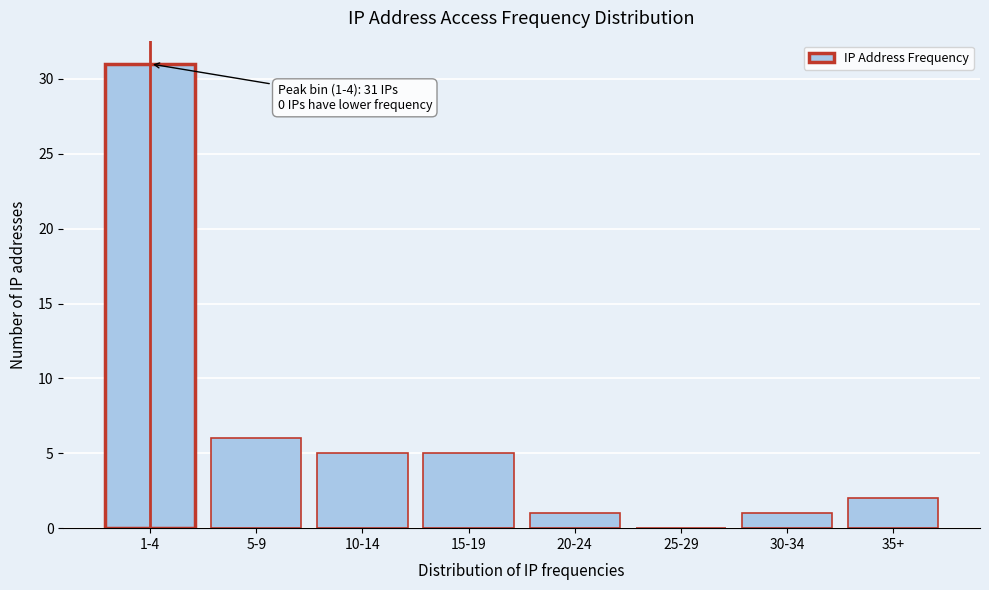

Reading right to left, list all the values displayed in this chart.

35+=2	30-34=1	25-29=0	20-24=1	15-19=5	10-14=5	5-9=6	1-4=31